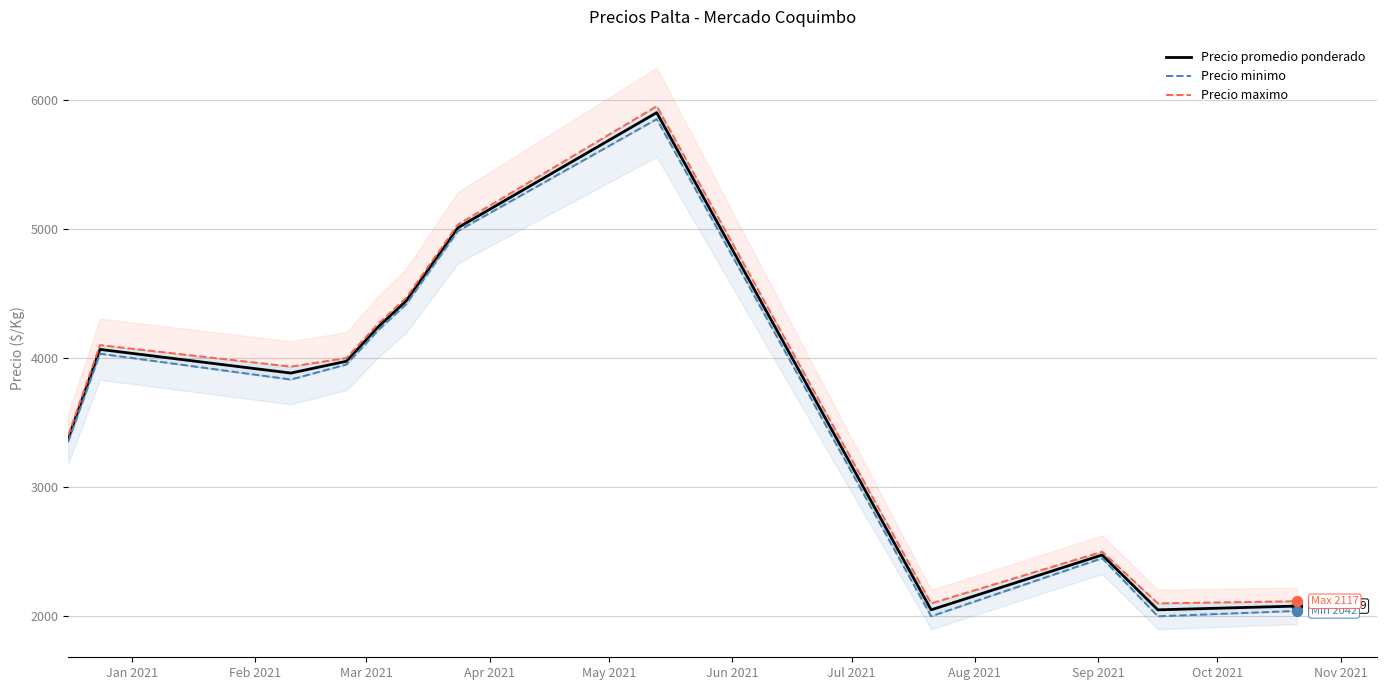

What are all the series names shown in the legend?

Precio promedio ponderado, Precio minimo, Precio maximo